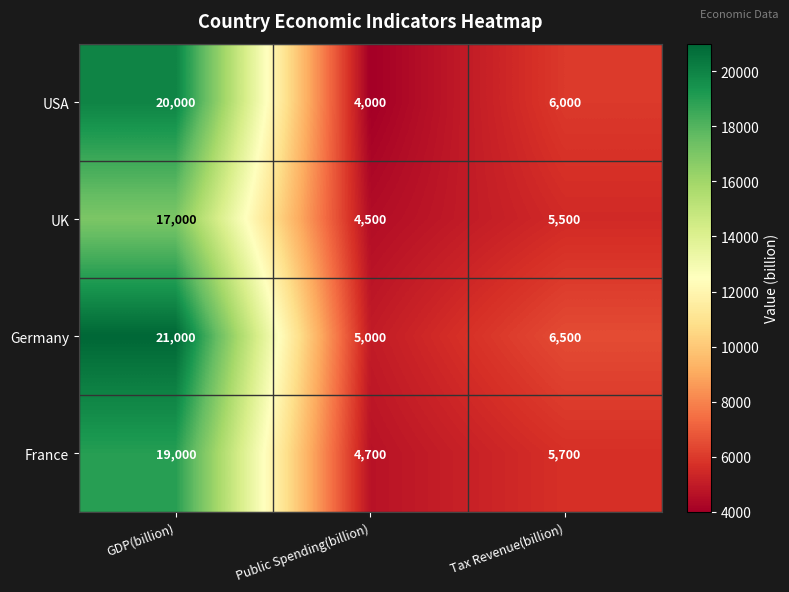

Reading left to right, list all the values displayed in this chart.

USA: 20000	4000	6000
UK: 17000	4500	5500
Germany: 21000	5000	6500
France: 19000	4700	5700